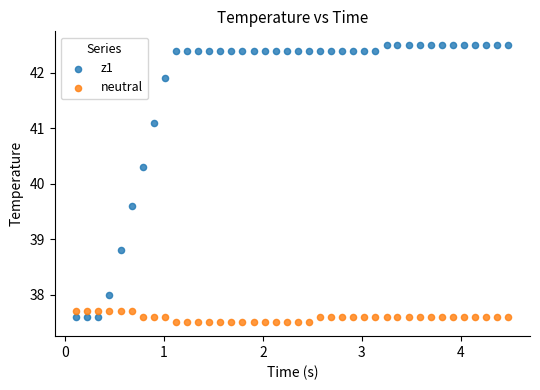

Which series has the widest spread of Y values?

z1